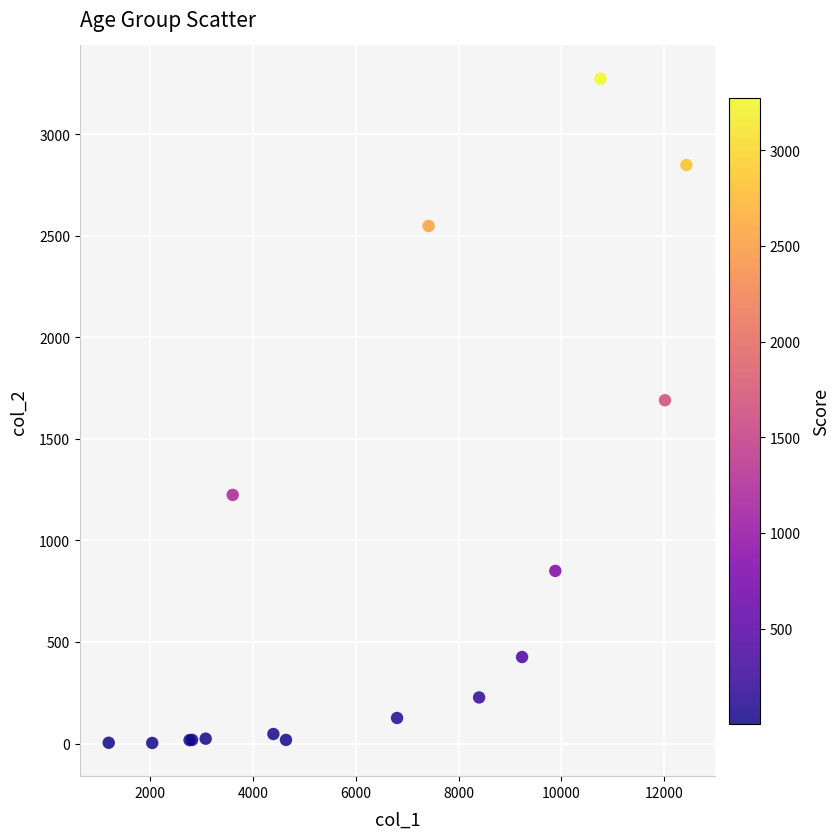

What Y value in the scatter plot is closest to 1638?

1690